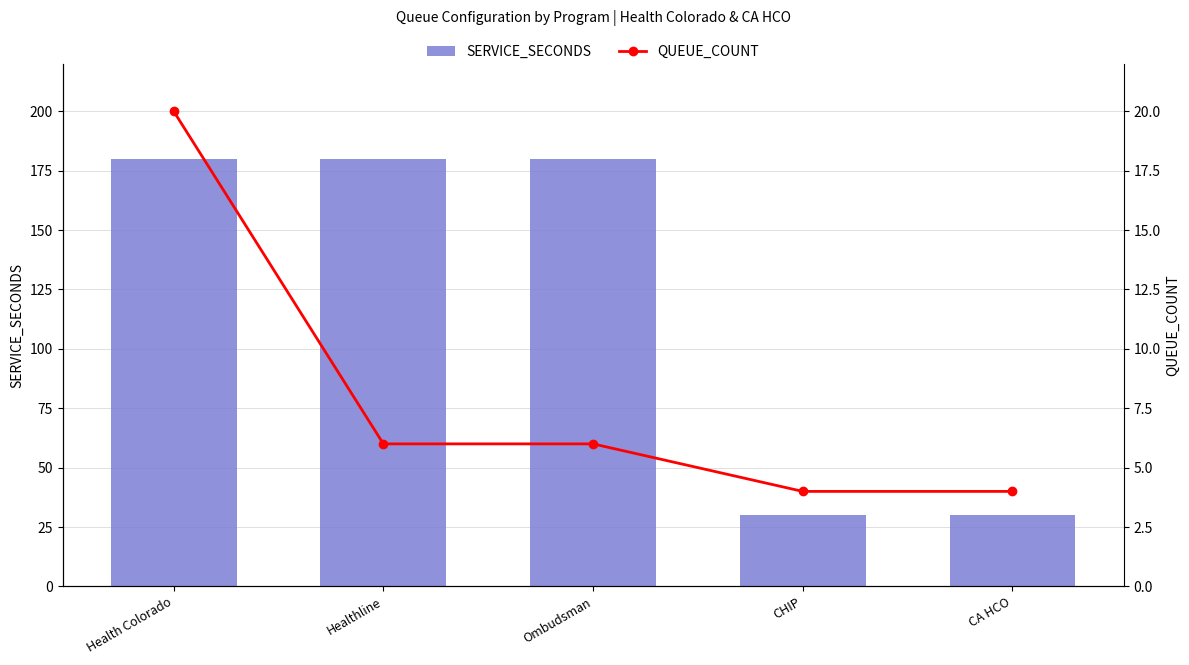

What is the maximum value for SERVICE_SECONDS?

180